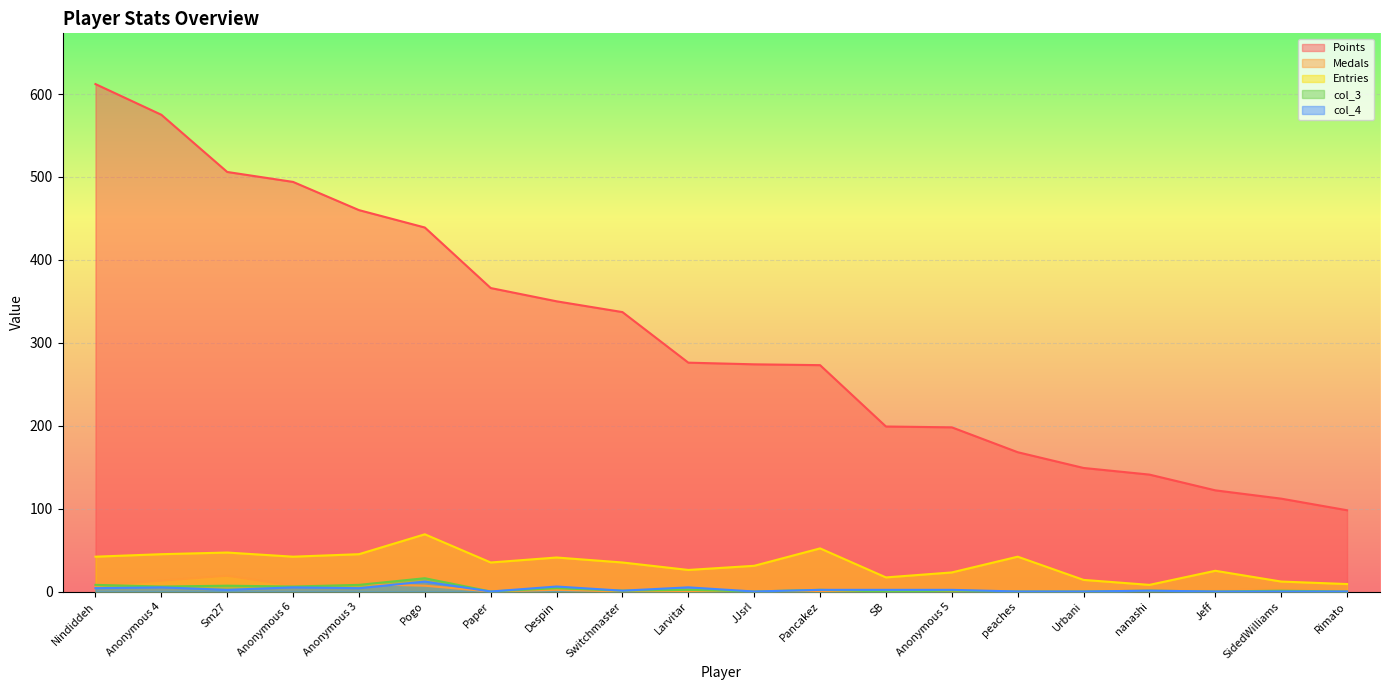

Which series has the largest total across all categories?

Points